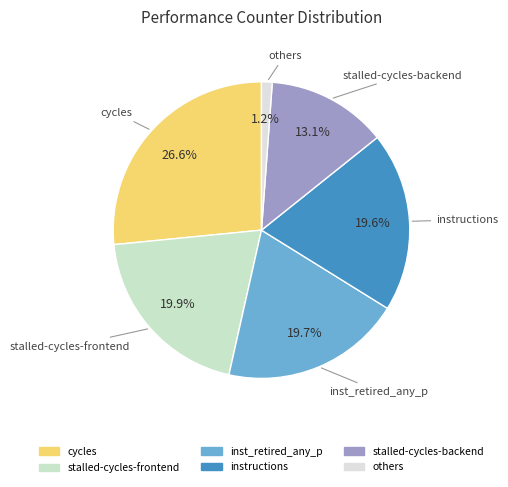

Is there a majority slice in this chart?

No